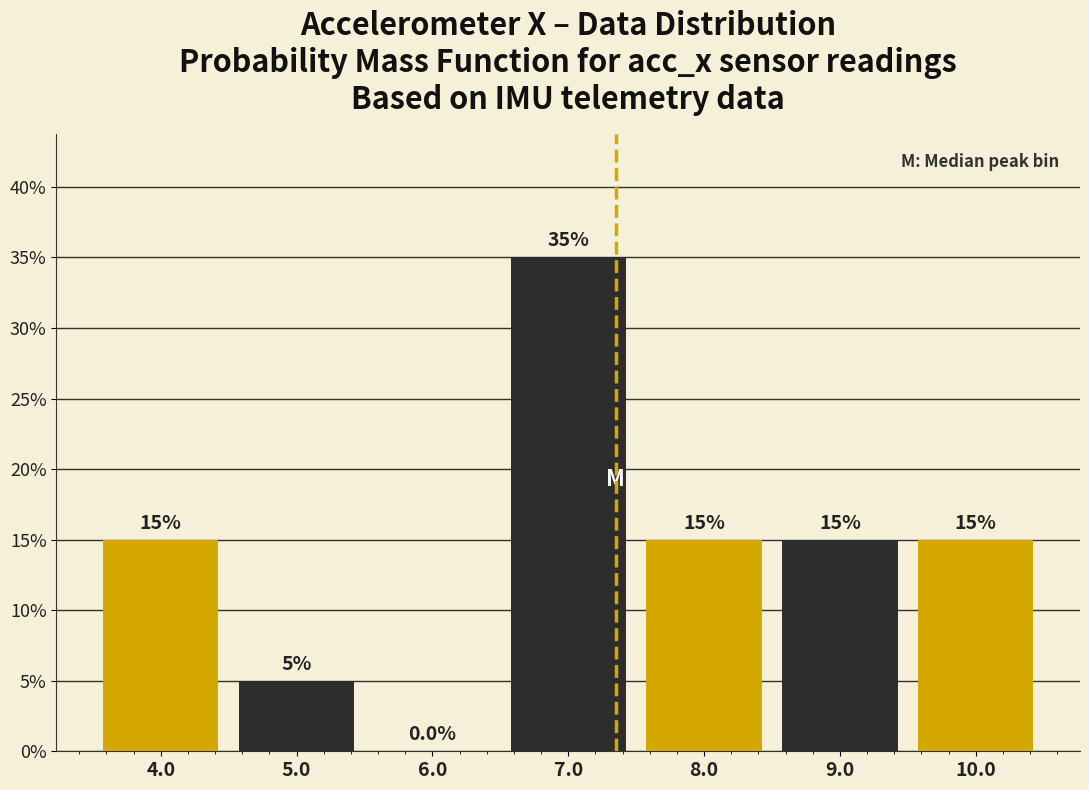

Reading left to right, extract all data points from this chart.

4.0=15	5.0=5	6.0=0	7.0=35	8.0=15	9.0=15	10.0=15